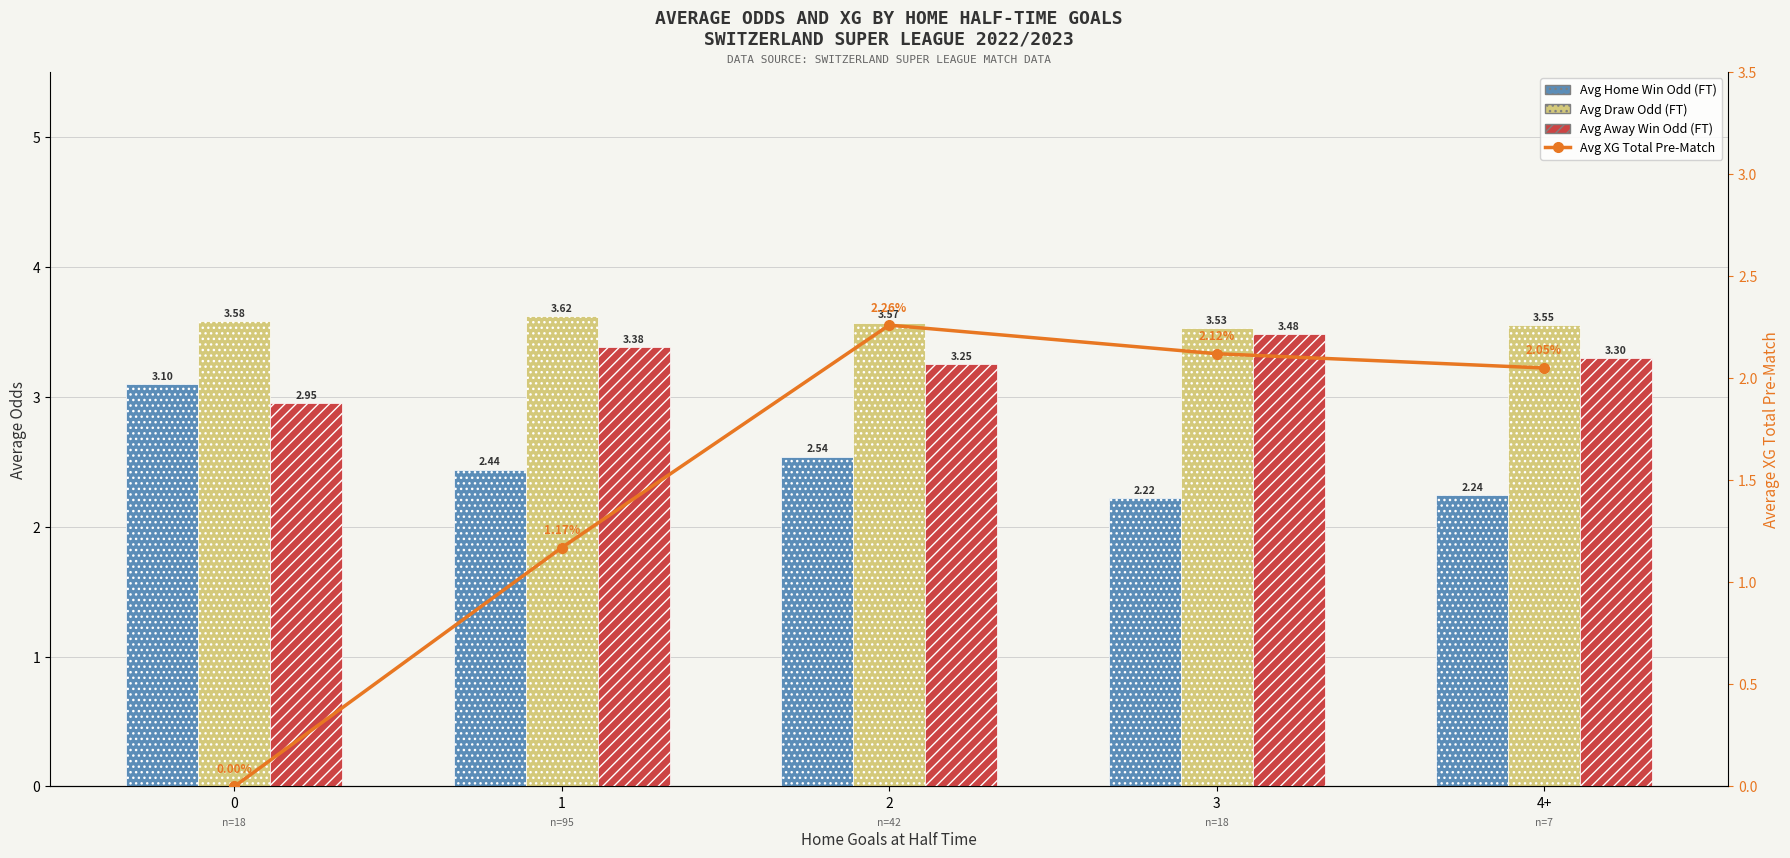

What position from the right is 2?

3